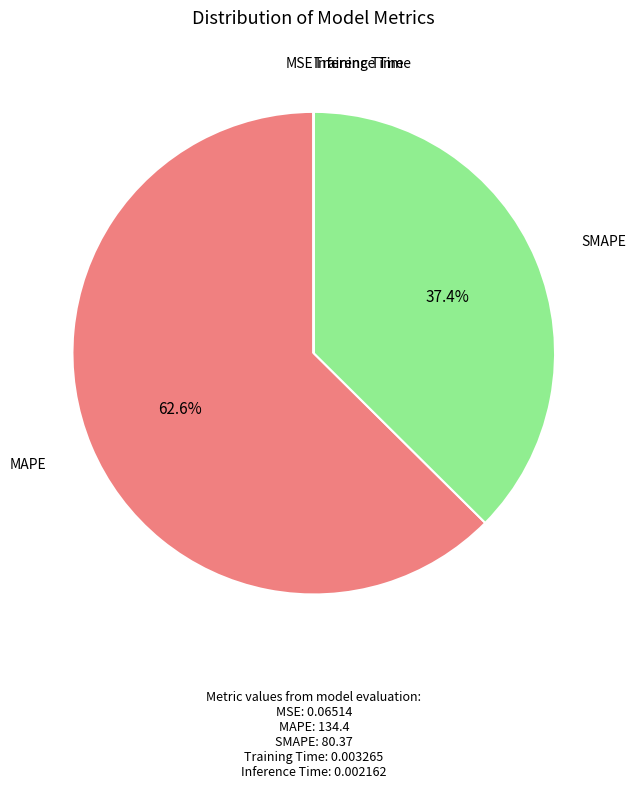

Does any single category account for the majority?

Yes